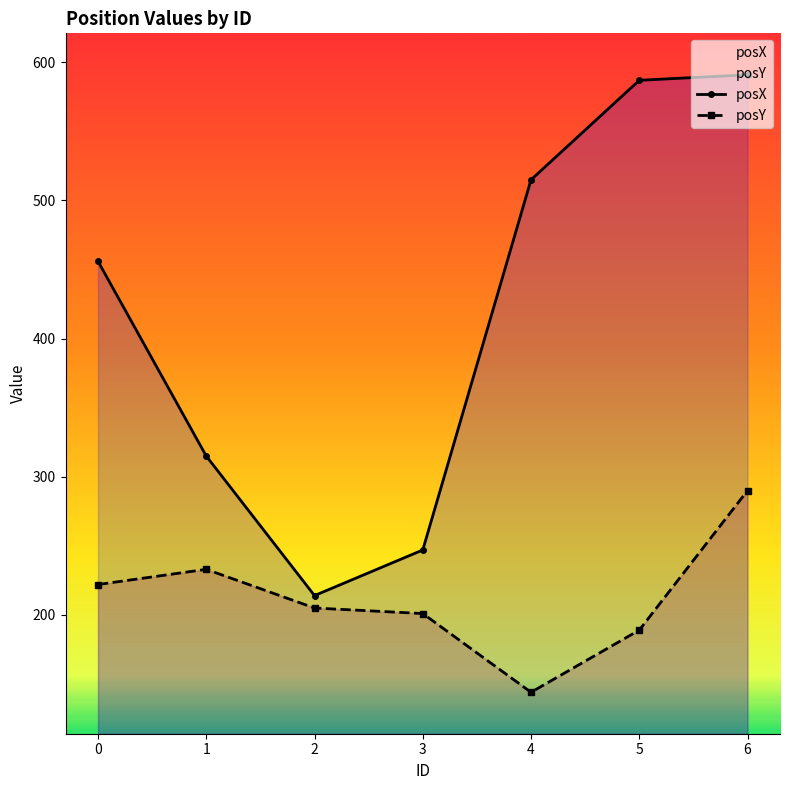

At which label does posY reach its peak?

6